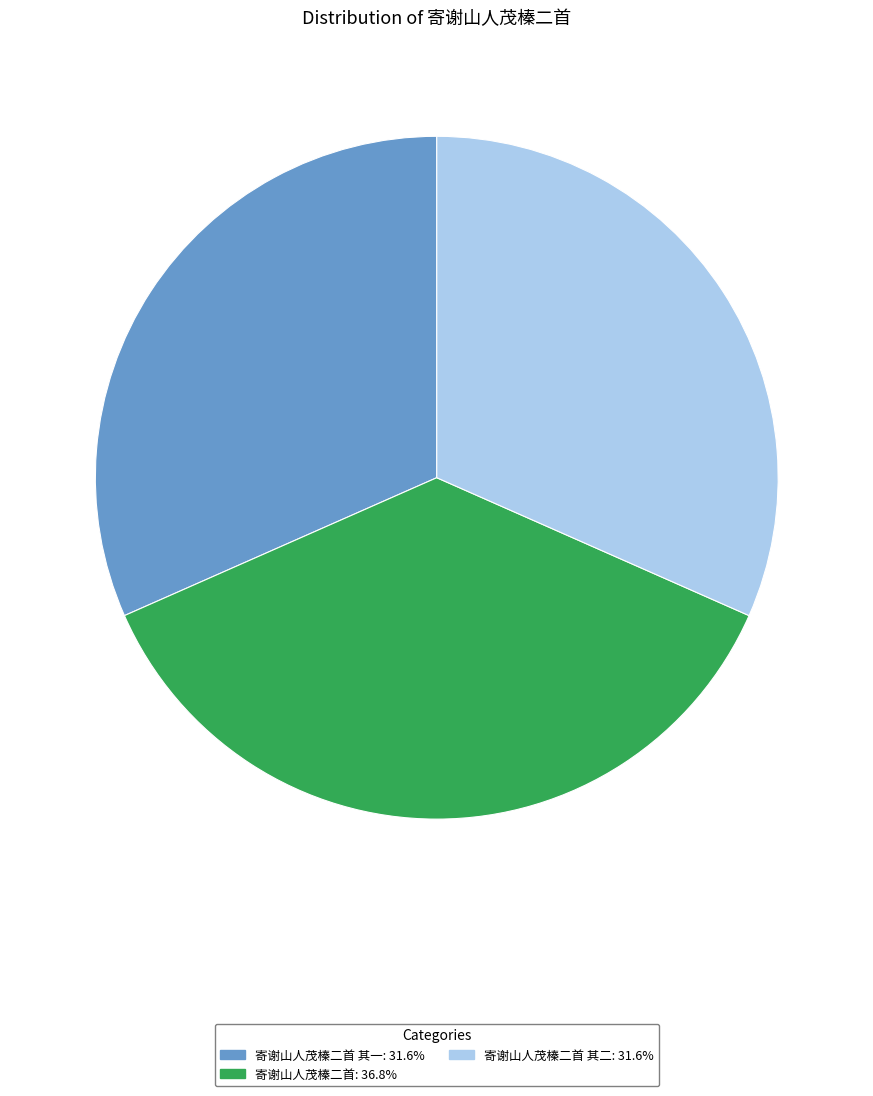

Does any single category account for the majority?

No